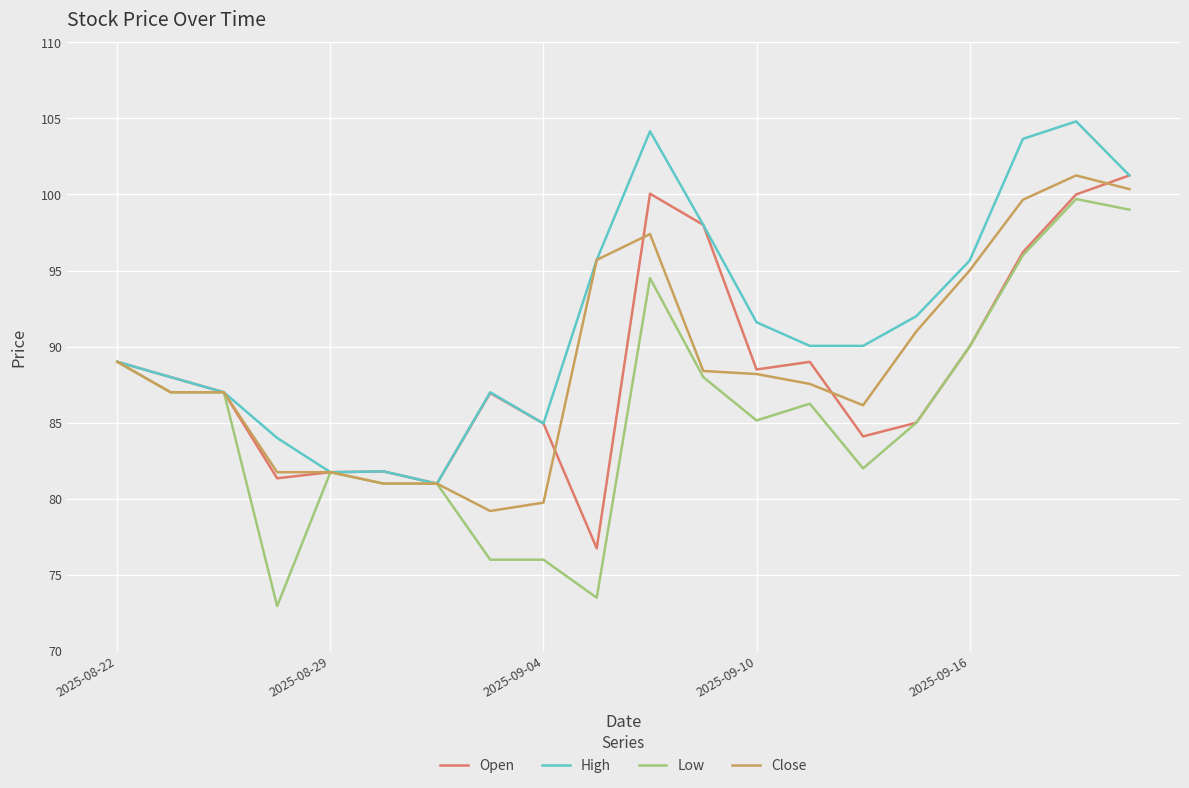

What is the minimum value shown in the chart?

72.9